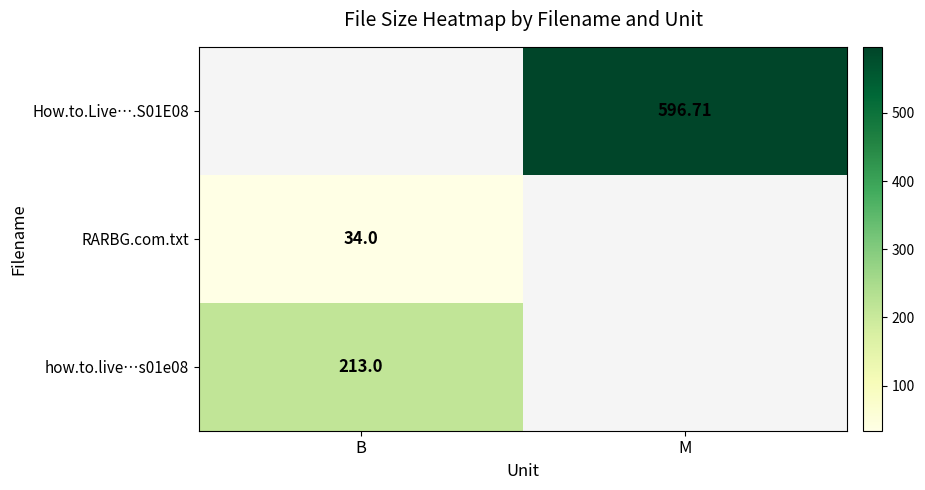

Count the number of categories in the chart.

2